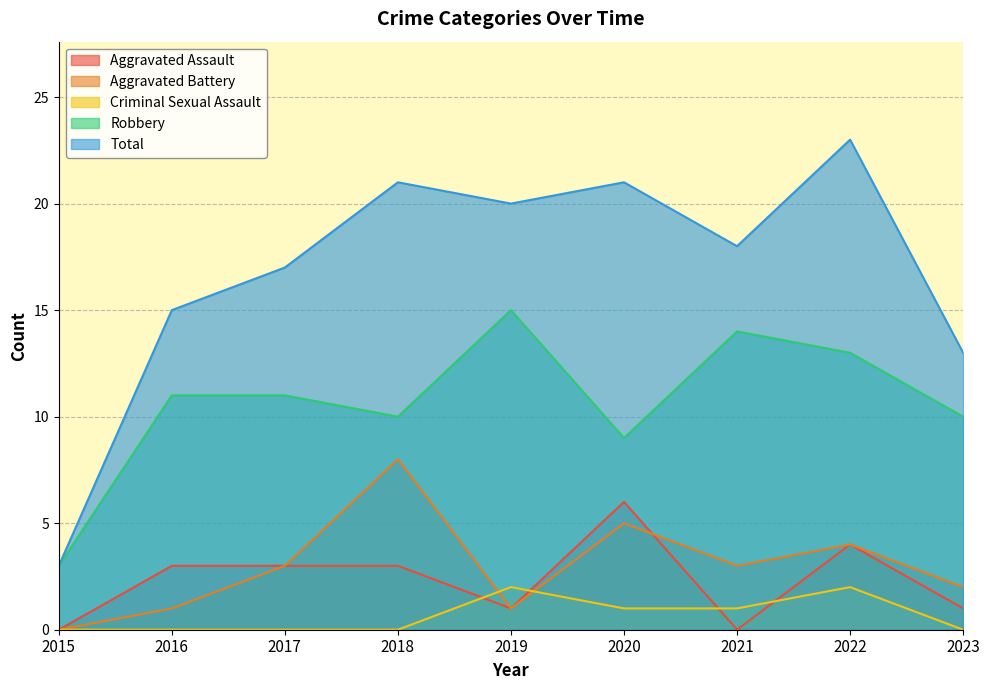

Reading right to left, extract all data points from this chart.

Aggravated Assault: 1	4	0	6	1	3	3	3	0
Aggravated Battery: 2	4	3	5	1	8	3	1	0
Criminal Sexual Assault: 0	2	1	1	2	0	0	0	0
Robbery: 10	13	14	9	15	10	11	11	3
Total: 13	23	18	21	20	21	17	15	3